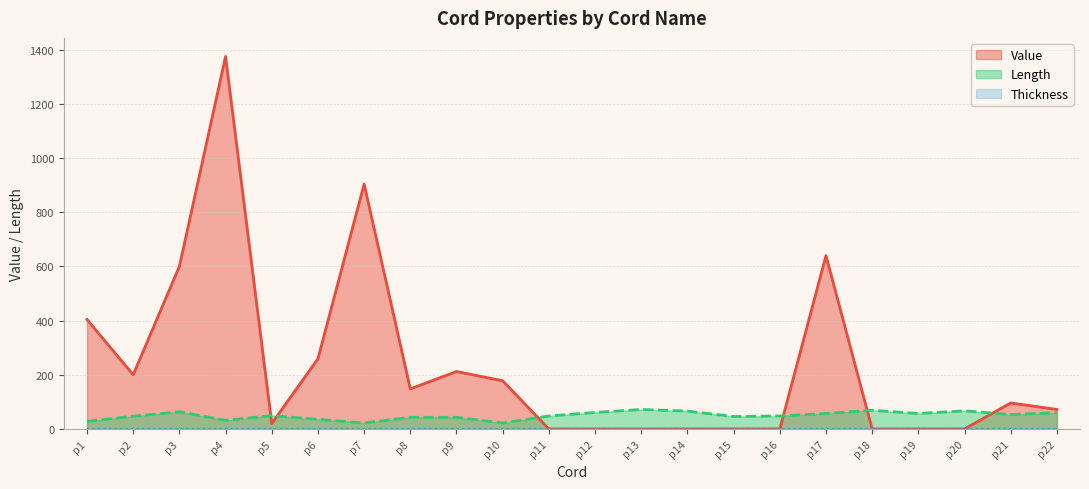

What is the greatest value displayed?

1375.0